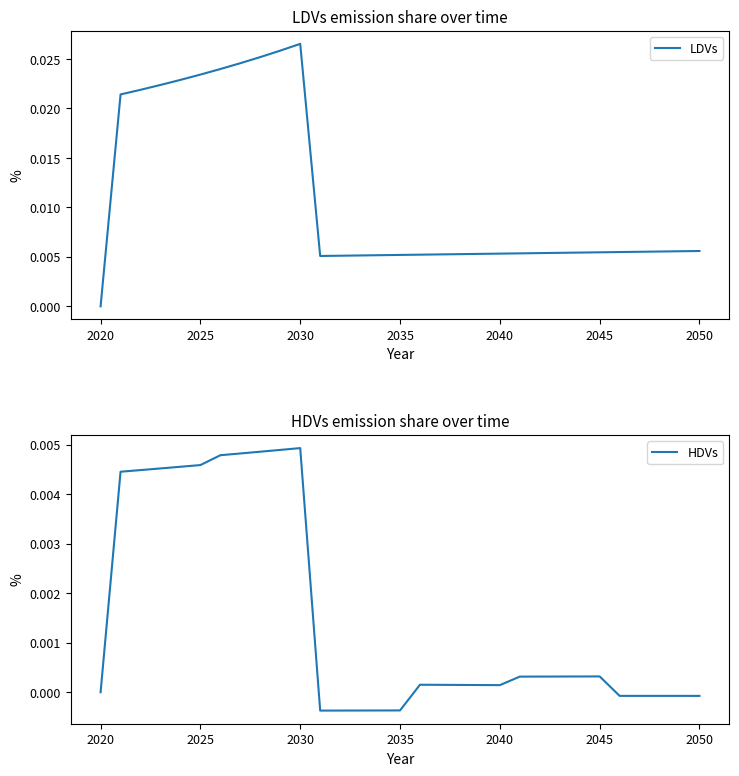

In HDVs, how many points are higher than both neighbors (excluding endpoints)?

3